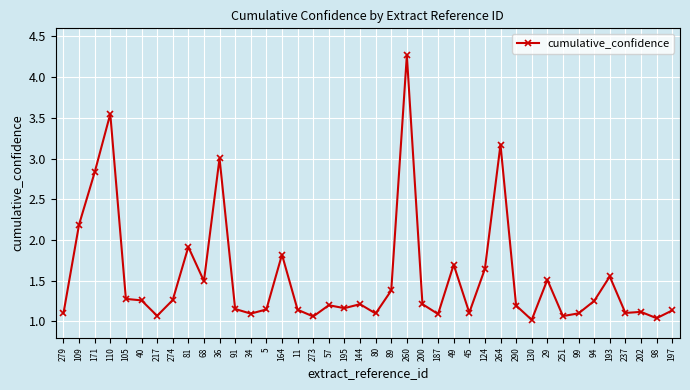

Does the chart display data point markers on the line(s)?

Yes